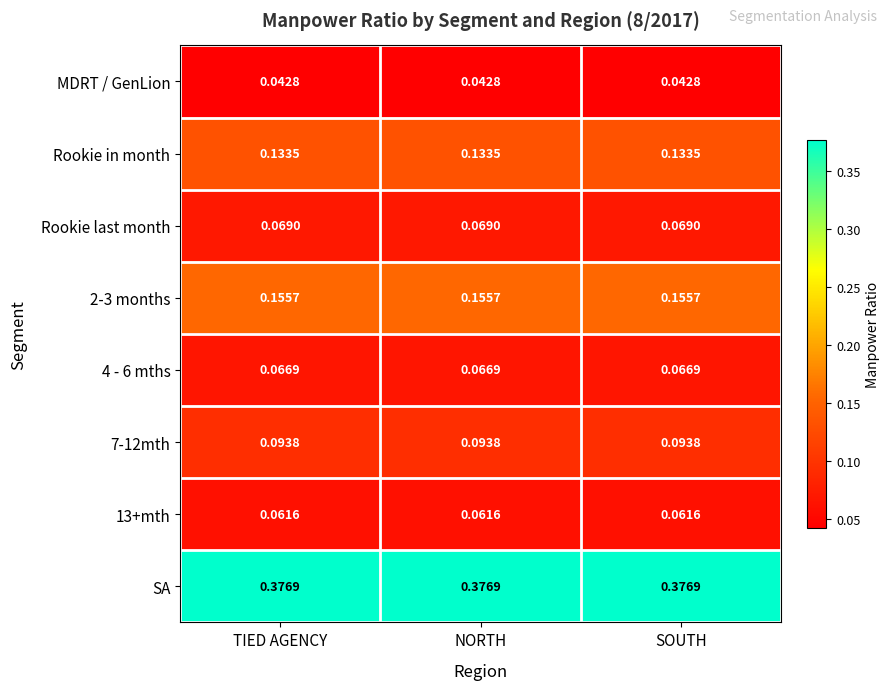

Which series has the largest total across all categories?

SA